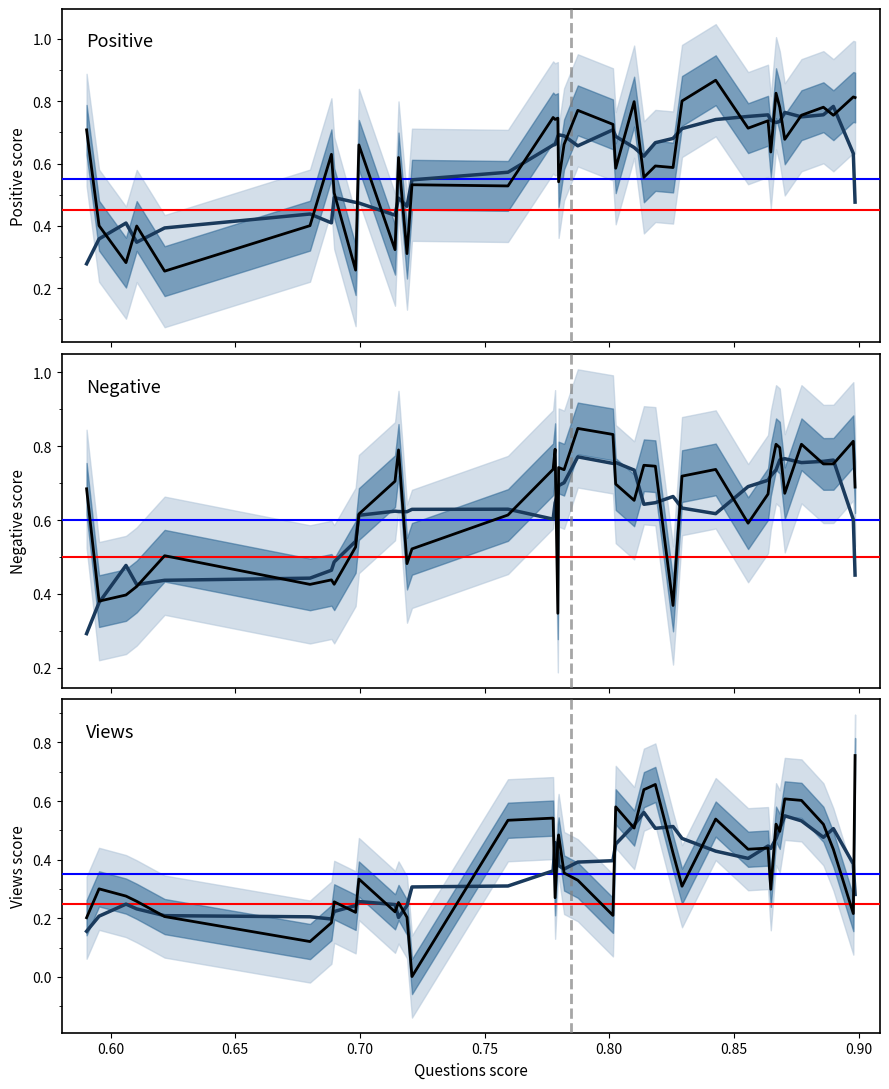

What is the value of the Negative point at the 9th from the left?

0.7